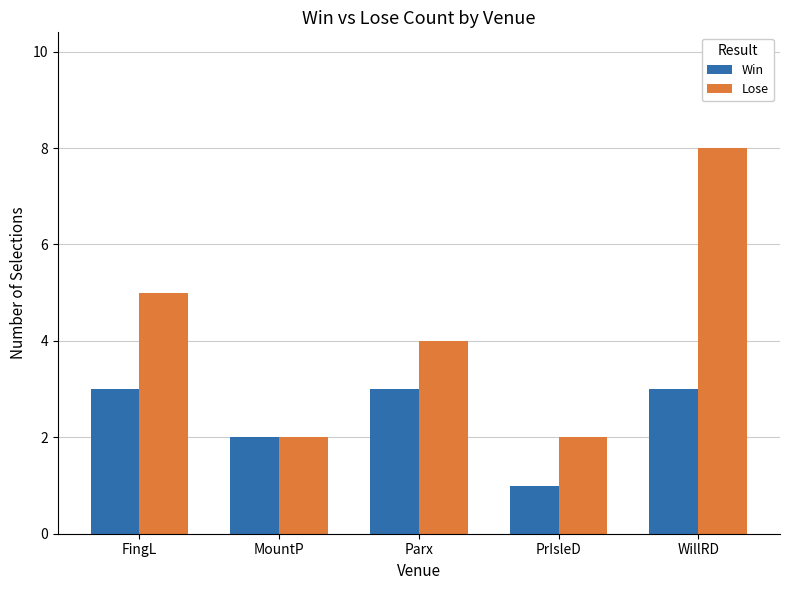

Which series has the largest range (max minus min)?

Lose